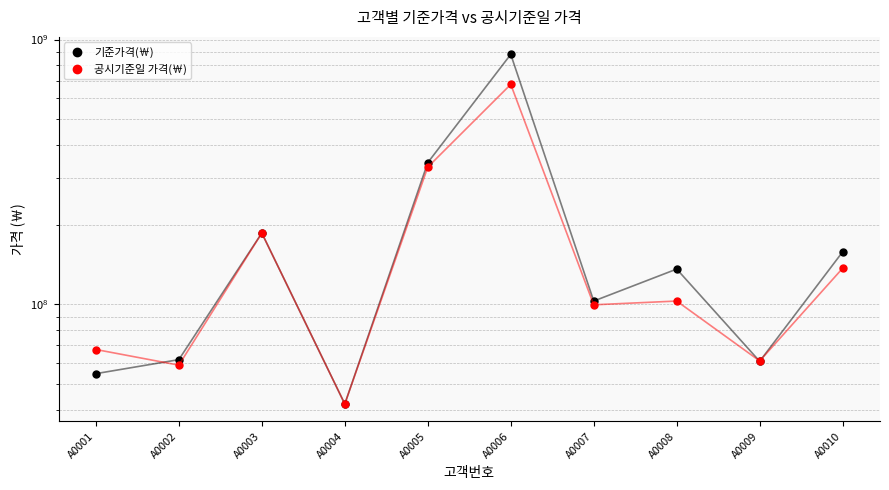

In 공시기준일 가격(￦), how many points are lower than both neighbors (excluding endpoints)?

4